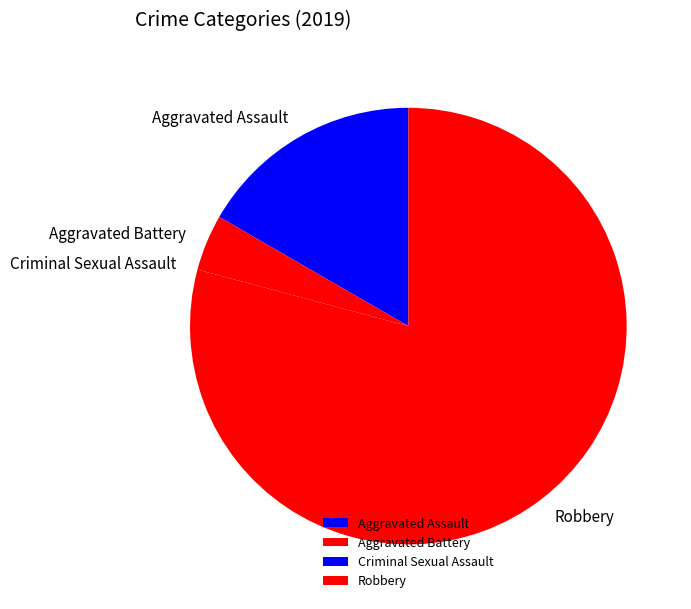

What is the majority slice?

Robbery